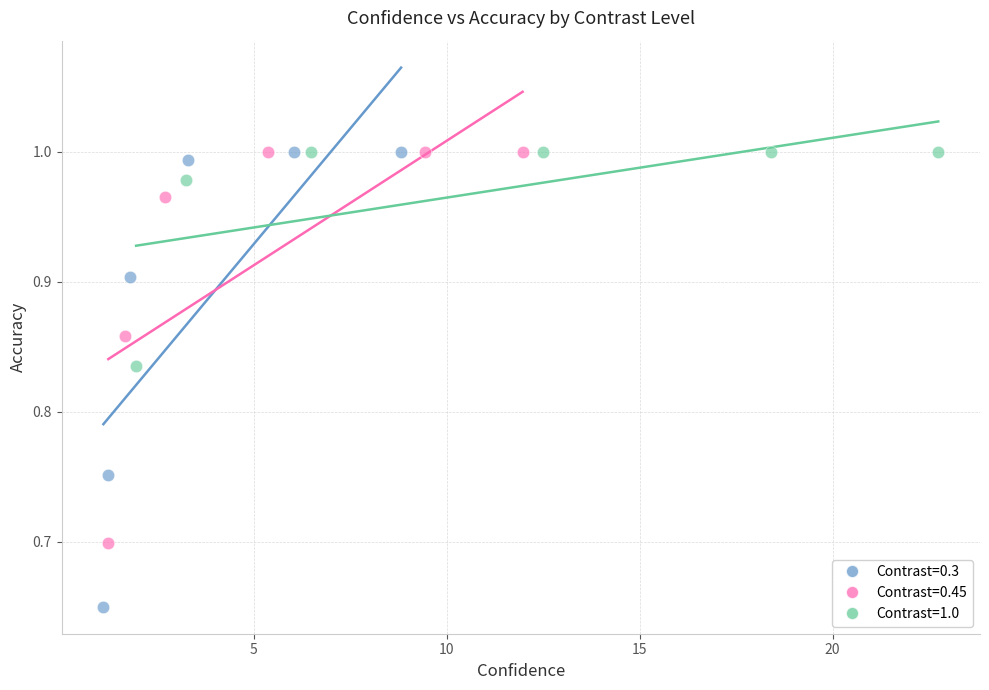

Which series has the widest spread of Y values?

Contrast=0.3